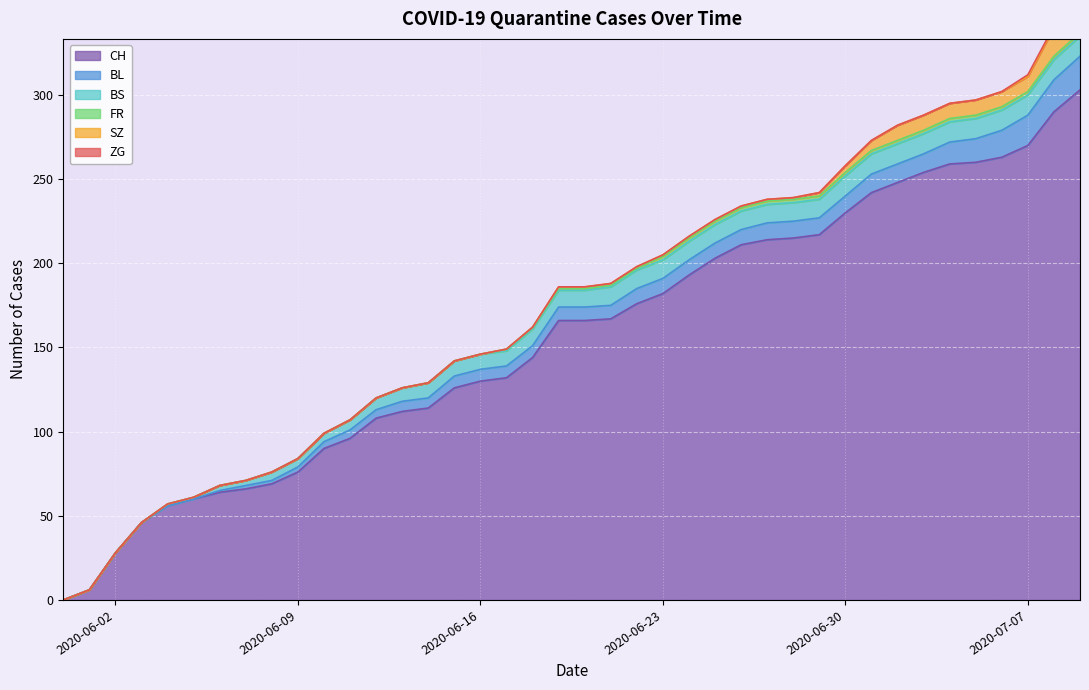

Rank the categories by SZ value from highest to lowest.

2020-07-08, 2020-07-09, 2020-07-02, 2020-07-03, 2020-07-04, 2020-07-05, 2020-07-06, 2020-07-07, 2020-07-01, 2020-06-30, 2020-06-29, 2020-06-19, 2020-06-20, 2020-06-21, 2020-06-22, 2020-06-23, 2020-06-24, 2020-06-25, 2020-06-26, 2020-06-27, 2020-06-28, 2020-05-31, 2020-06-01, 2020-06-02, 2020-06-03, 2020-06-04, 2020-06-05, 2020-06-06, 2020-06-07, 2020-06-08, 2020-06-09, 2020-06-10, 2020-06-11, 2020-06-12, 2020-06-13, 2020-06-14, 2020-06-15, 2020-06-16, 2020-06-17, 2020-06-18